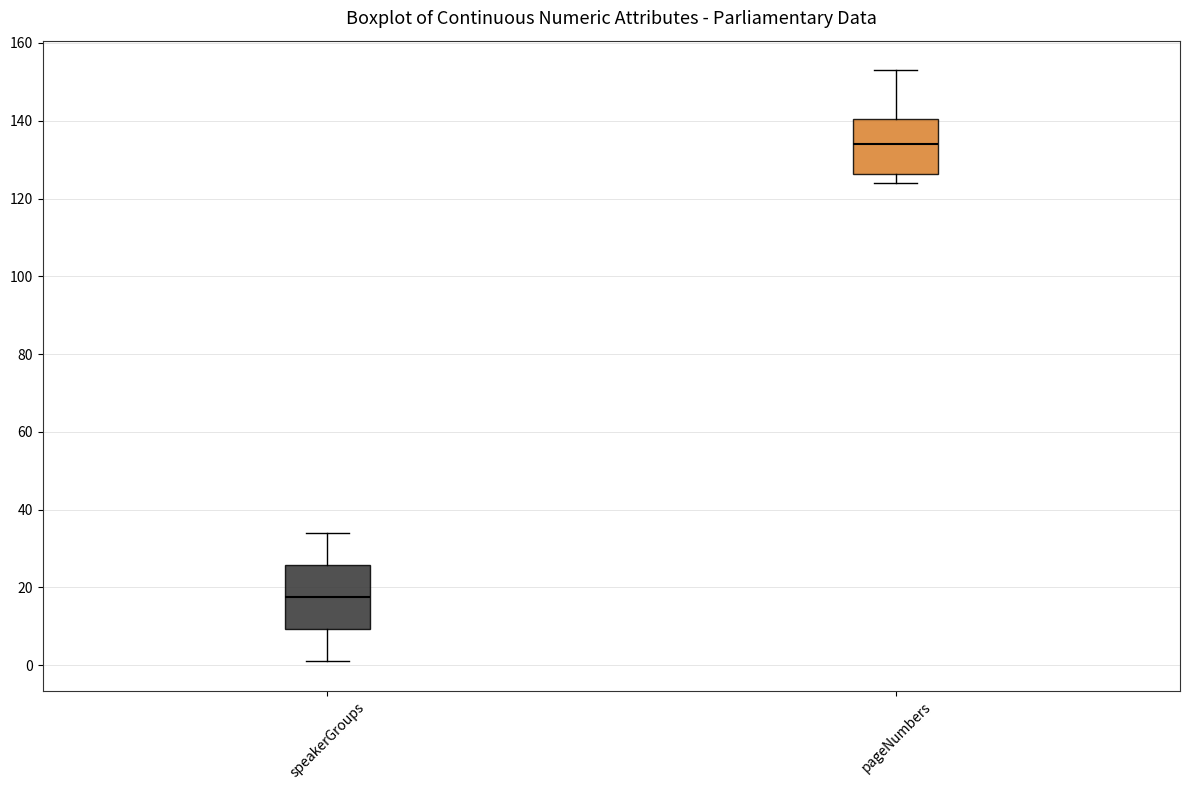

Where does the lower whisker of the box for pageNumbers end on the y-axis? The values are not printed on the chart, so give them approximately, as read against the axis.

124